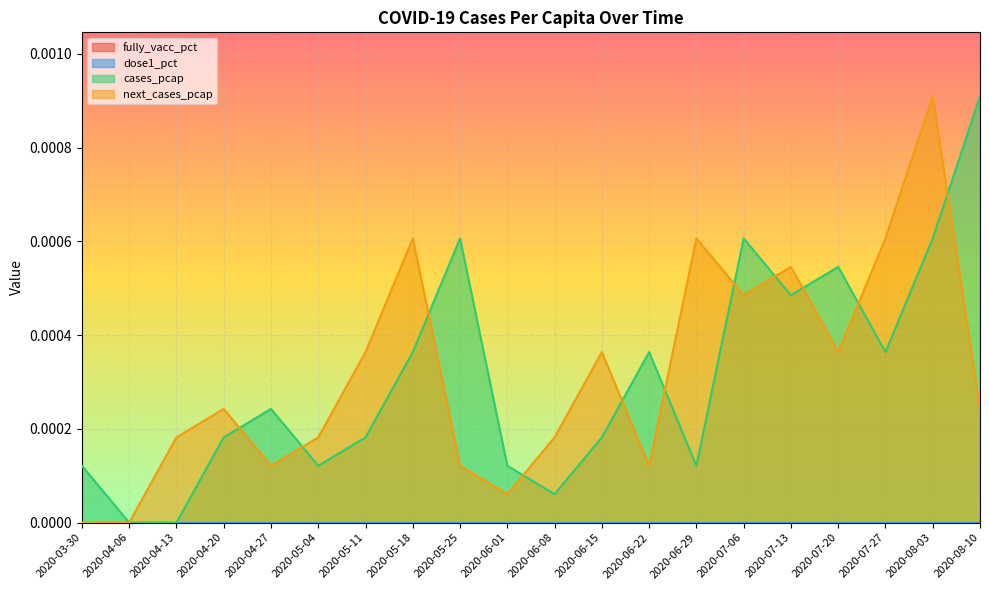

Rank the categories by next_cases_pcap value from lowest to highest.

2020-03-30, 2020-04-06, 2020-06-01, 2020-04-27, 2020-05-25, 2020-06-22, 2020-04-13, 2020-05-04, 2020-06-08, 2020-04-20, 2020-08-10, 2020-05-11, 2020-06-15, 2020-07-20, 2020-07-06, 2020-07-13, 2020-05-18, 2020-06-29, 2020-07-27, 2020-08-03